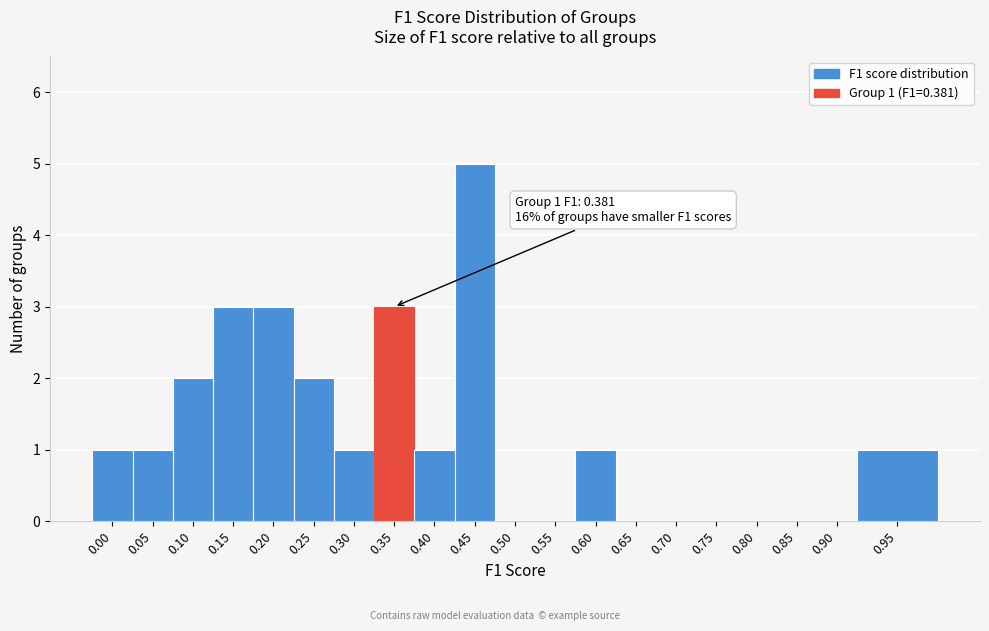

Reading left to right, transcribe all the data shown in this chart.

0.00=1	0.05=1	0.10=2	0.15=3	0.20=3	0.25=2	0.30=1	0.35=3	0.40=1	0.45=5	0.50=0	0.55=0	0.60=1	0.65=0	0.70=0	0.75=0	0.80=0	0.85=0	0.90=0	0.95=1